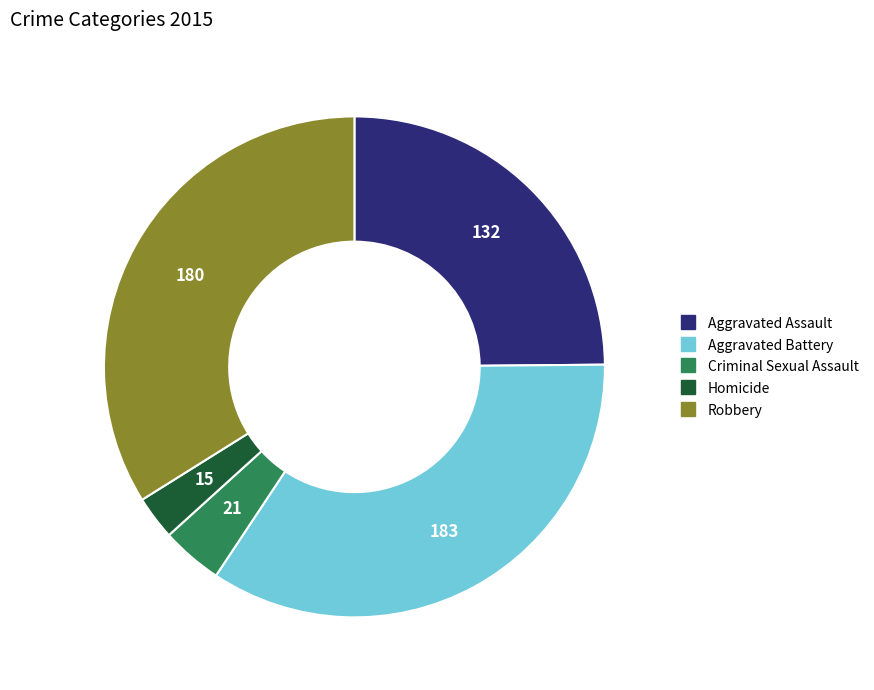

Which slice is the smallest?

Homicide